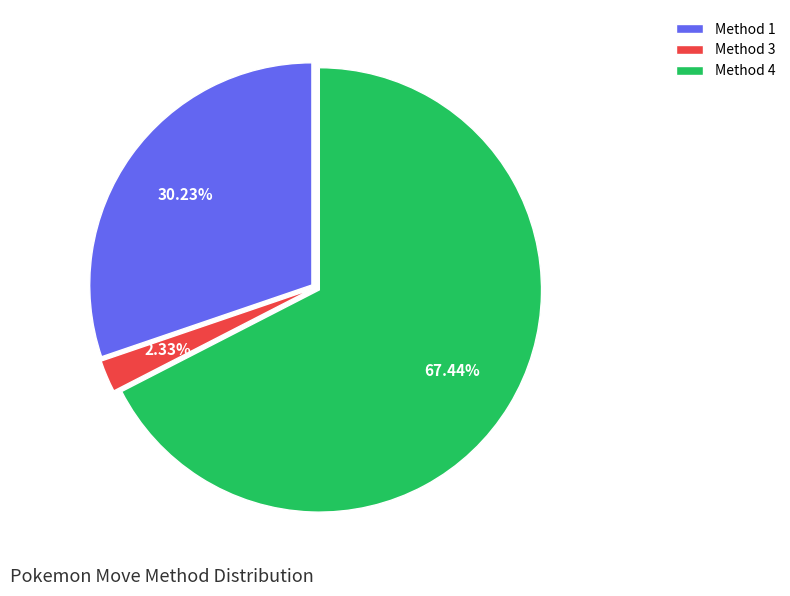

What is the ratio of the value at Method 1 to the value at Method 4?

0.4